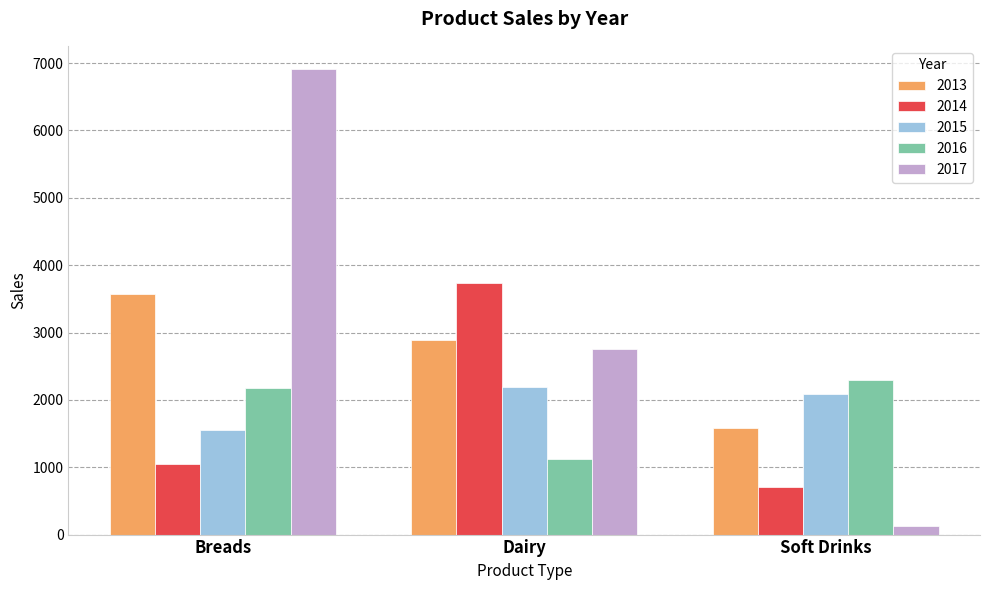

The value of 2017 at Breads is 6911.0. True or false?

True